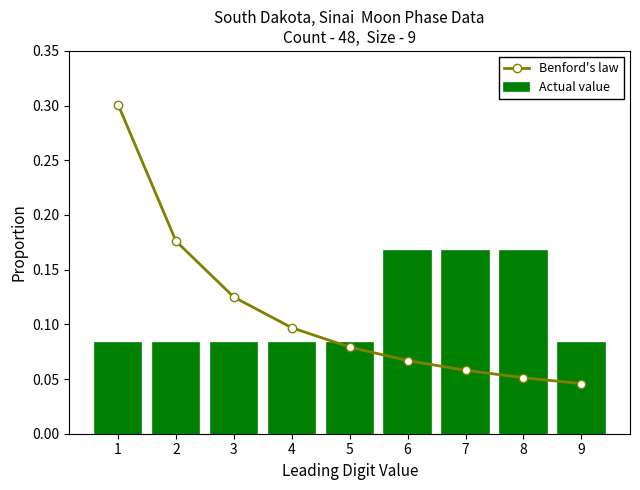

Read the Benford's law value at 5.

0.1